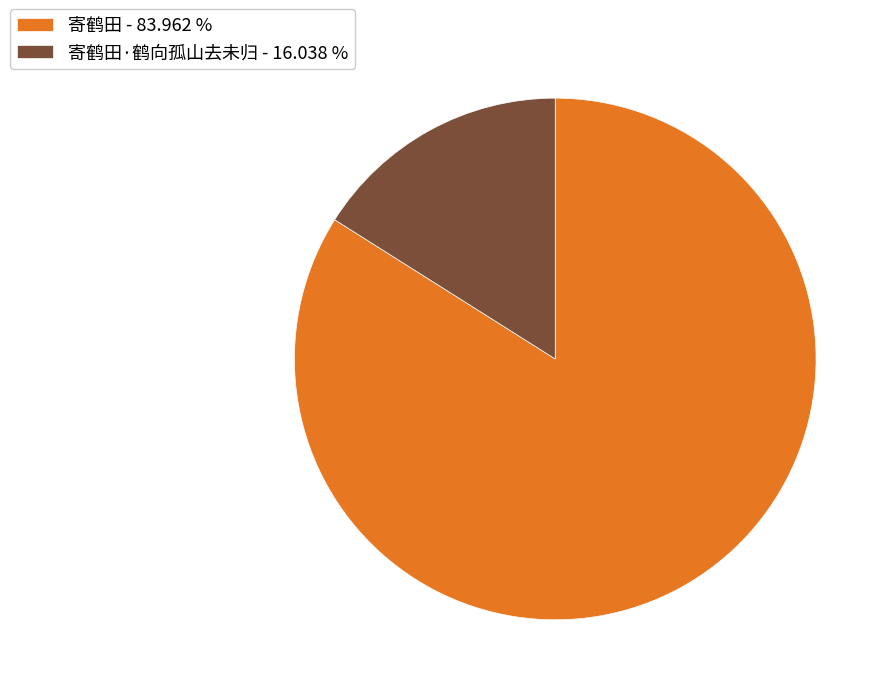

Is the sum of 寄鹤田·鹤向孤山去未归 - 16.038 % and 寄鹤田 - 83.962 % greater than half?

Yes